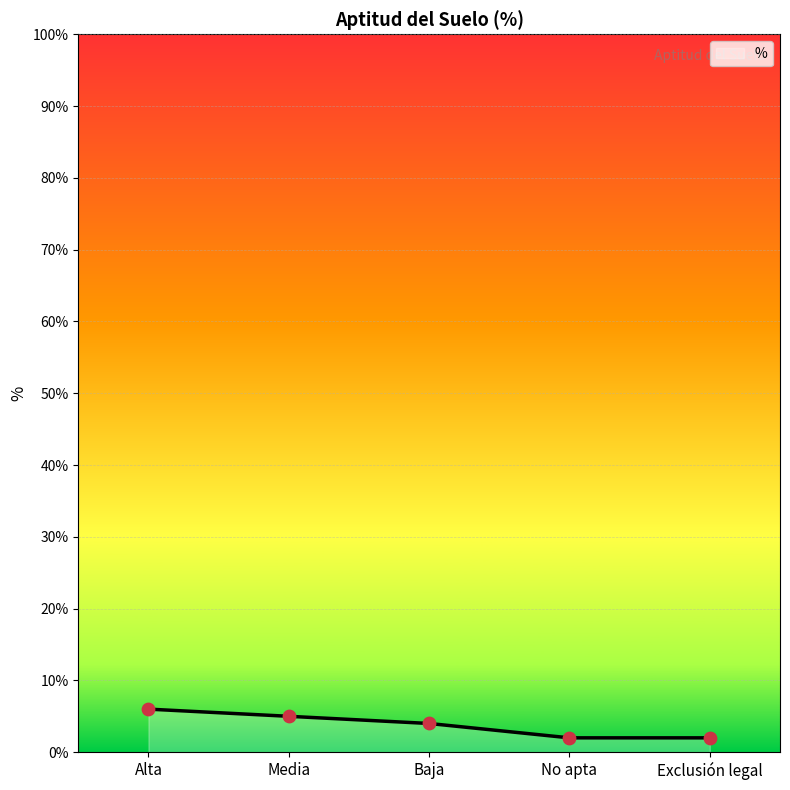

What is the change in value from Alta to No apta?

-4